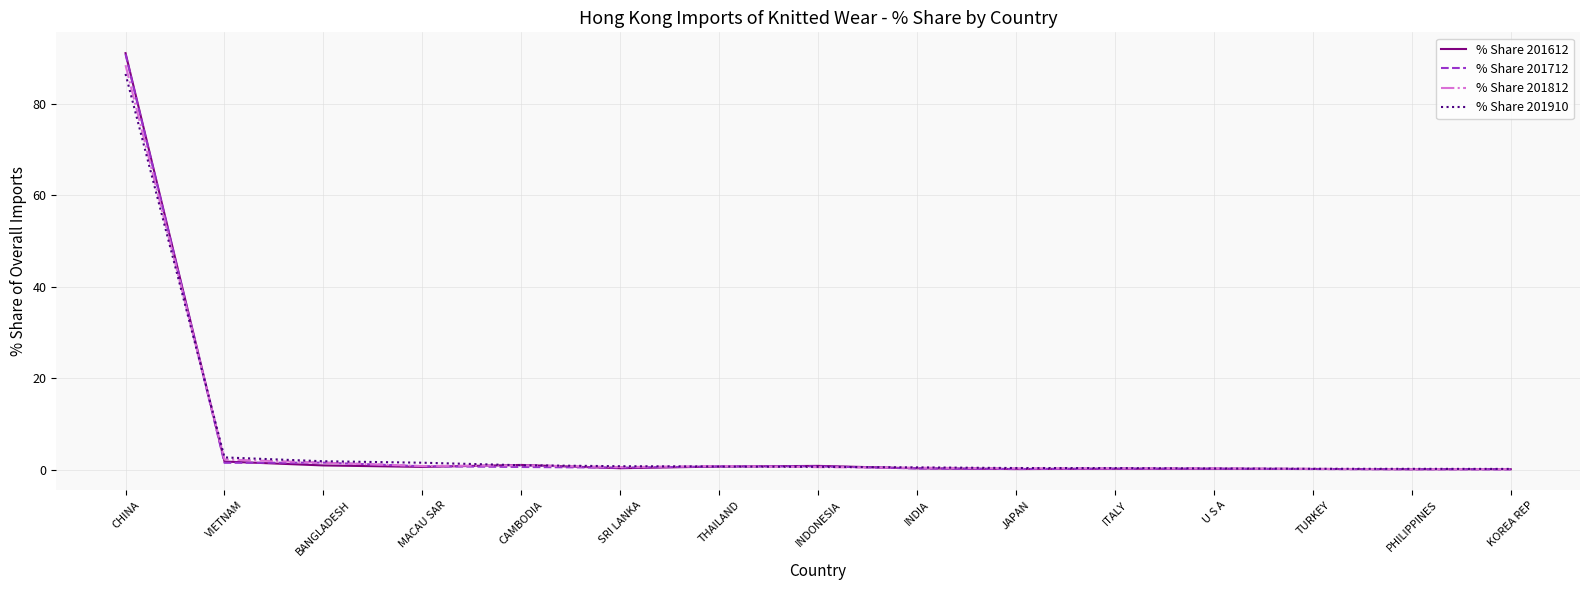

Which category has the highest value in the % Share 201712 series?

CHINA